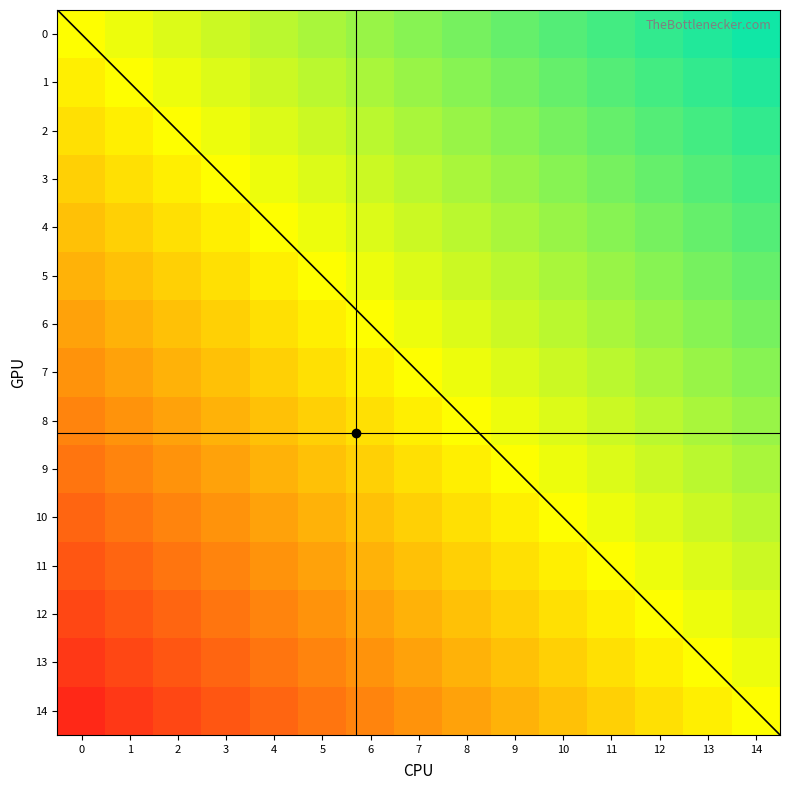

Is the value of 4 at 8 greater than the value of 8 at 4?

Yes